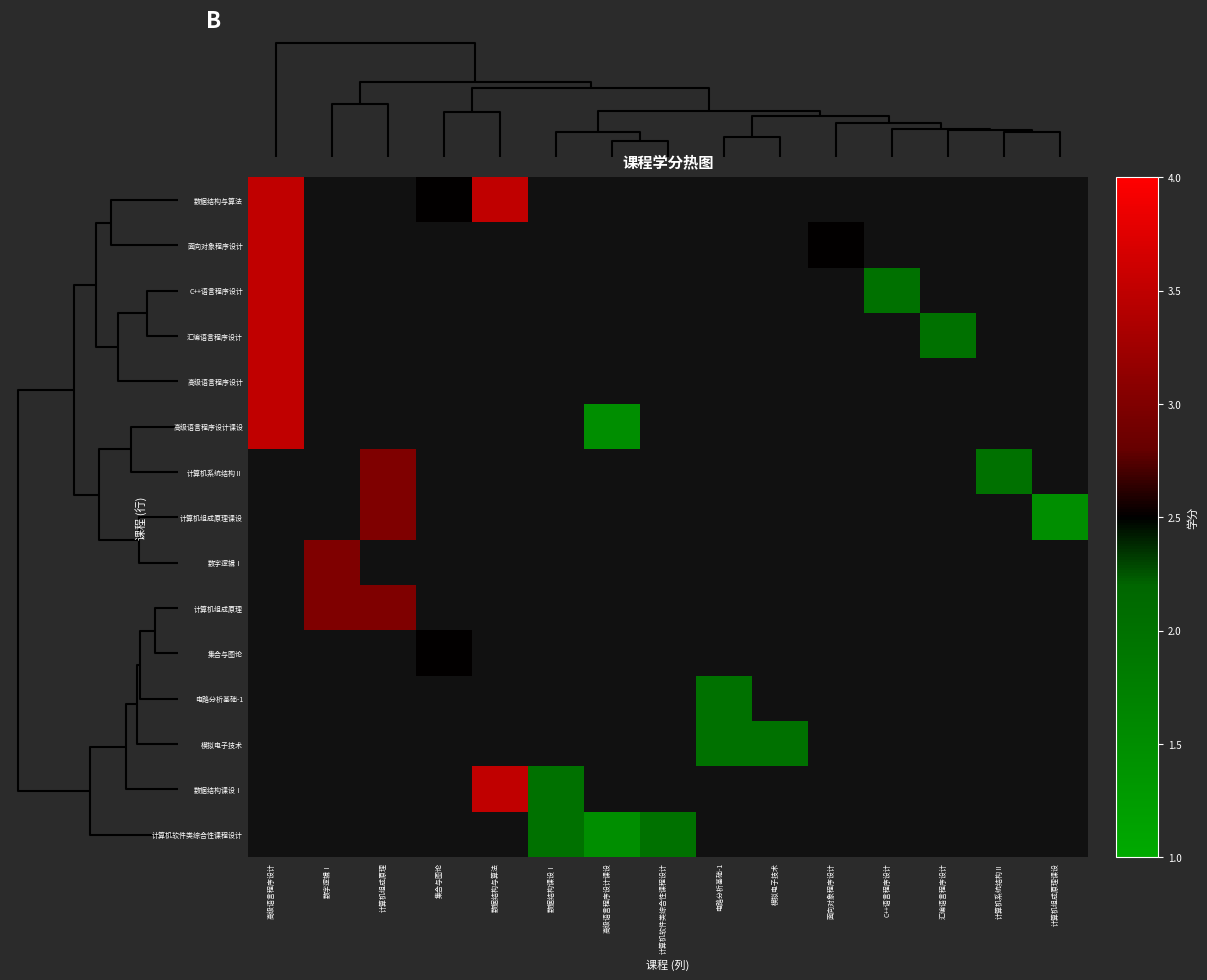

What is the greatest value displayed?

3.5